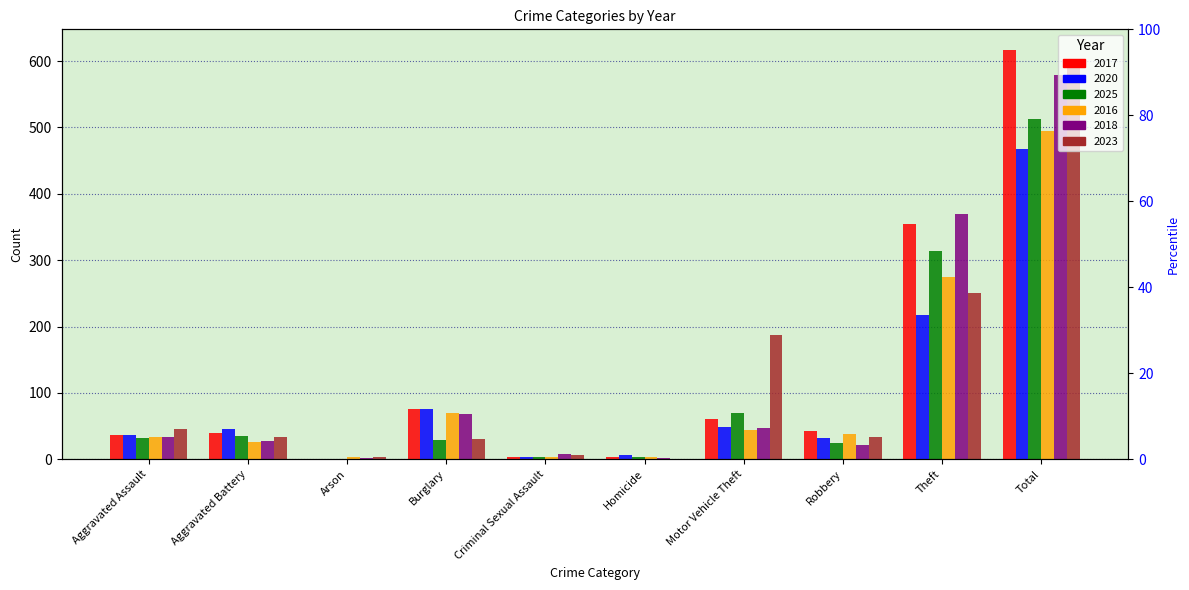

What is the label of the 9th bar from the right?

Aggravated Battery